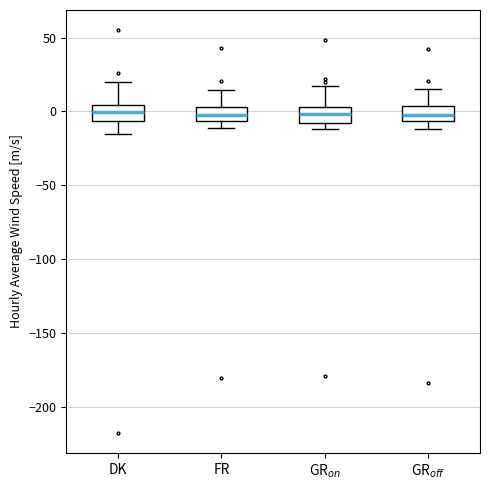

Where does the median line of the box for GR$_{on}$ sit on the y-axis? The values are not printed on the chart, so give them approximately, as read against the axis.

0